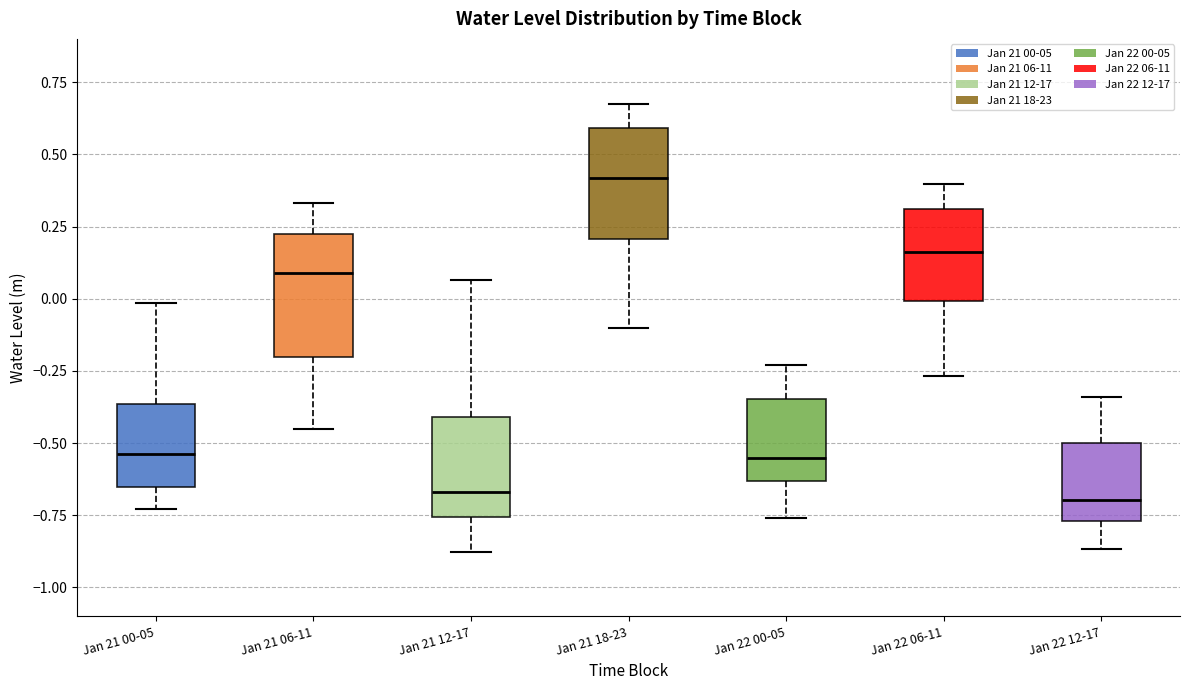

Reading left to right, transcribe this box plot: for each box, give where its median line is, the range the box spans, and where its two whiskers end, as read against the y-axis. The values are not printed on the chart, so give them approximately, as read against the axis.

Jan 21 00-05: median -0.55, box -0.65 to -0.35, whiskers -0.75 to 0.00
Jan 21 06-11: median 0.10, box -0.20 to 0.20, whiskers -0.45 to 0.35
Jan 21 12-17: median -0.65, box -0.75 to -0.40, whiskers -0.90 to 0.05
Jan 21 18-23: median 0.40, box 0.20 to 0.60, whiskers -0.10 to 0.65
Jan 22 00-05: median -0.55, box -0.65 to -0.35, whiskers -0.75 to -0.25
Jan 22 06-11: median 0.15, box 0.00 to 0.30, whiskers -0.25 to 0.40
Jan 22 12-17: median -0.70, box -0.75 to -0.50, whiskers -0.85 to -0.35